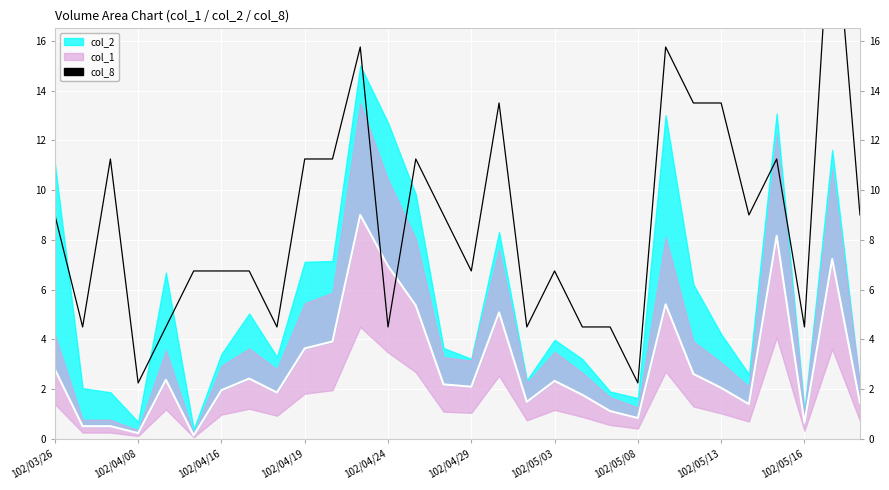

Which series ends up on top after the final intersection of col_1_mid and col_8?

col_8